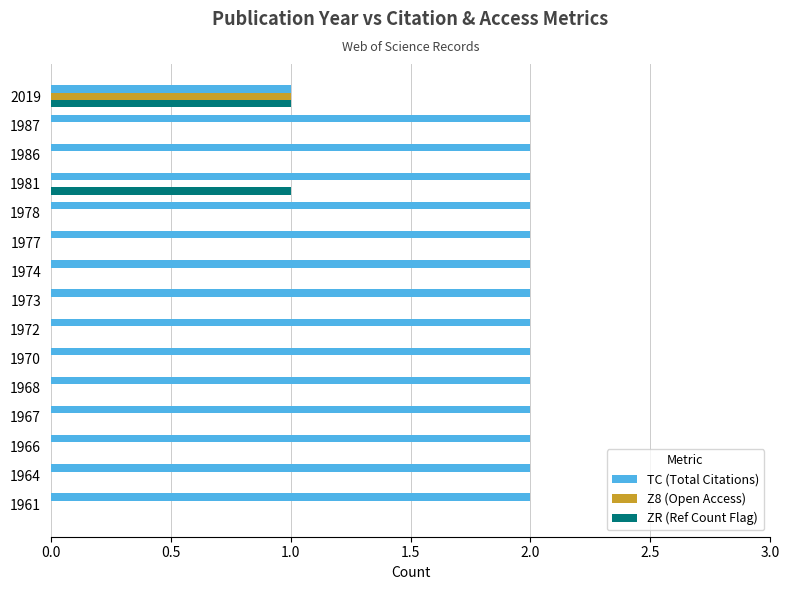

Count the number of data series in this chart.

3